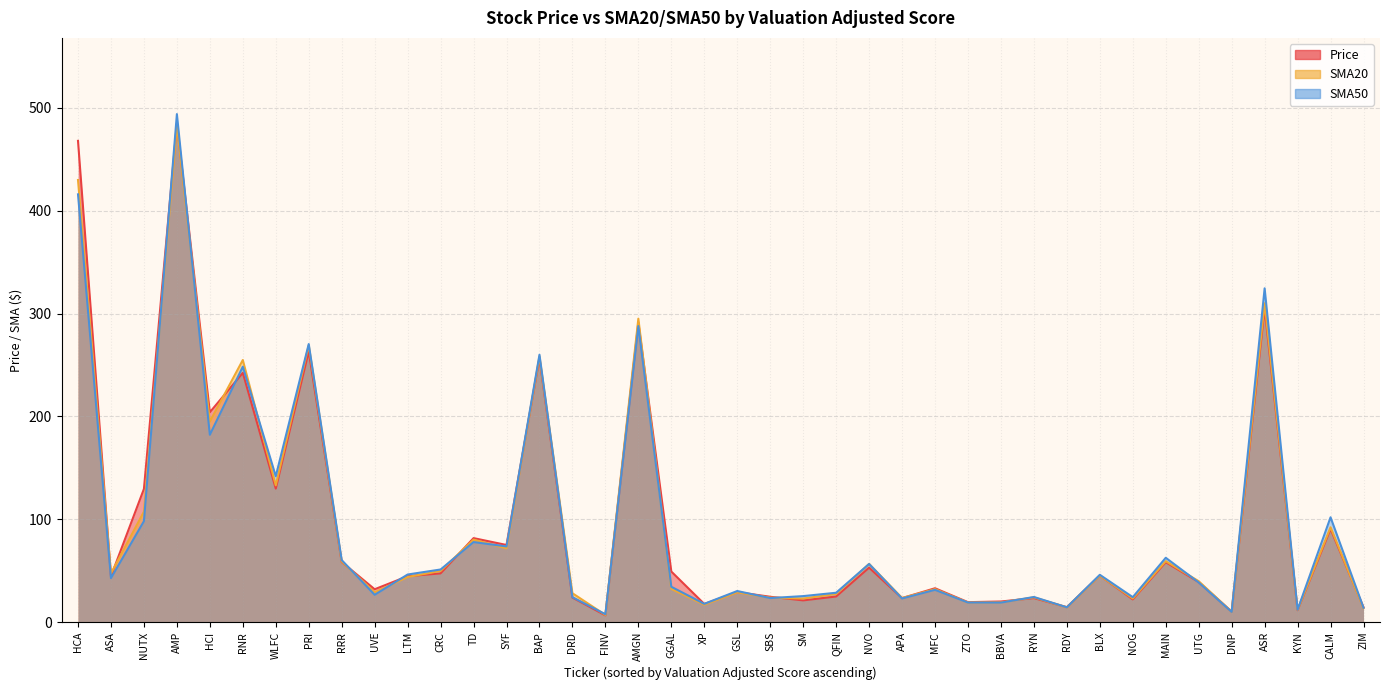

Between LTM and UVE, which is larger?

LTM